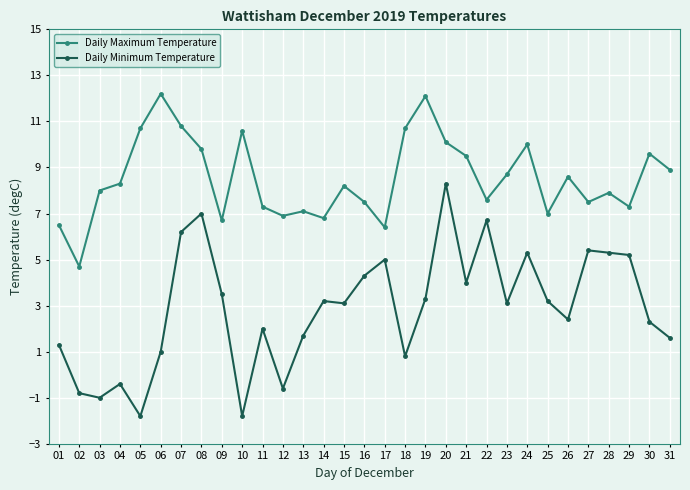

What is the value of the Daily Minimum Temperature point at the 27th from the left?

5.4